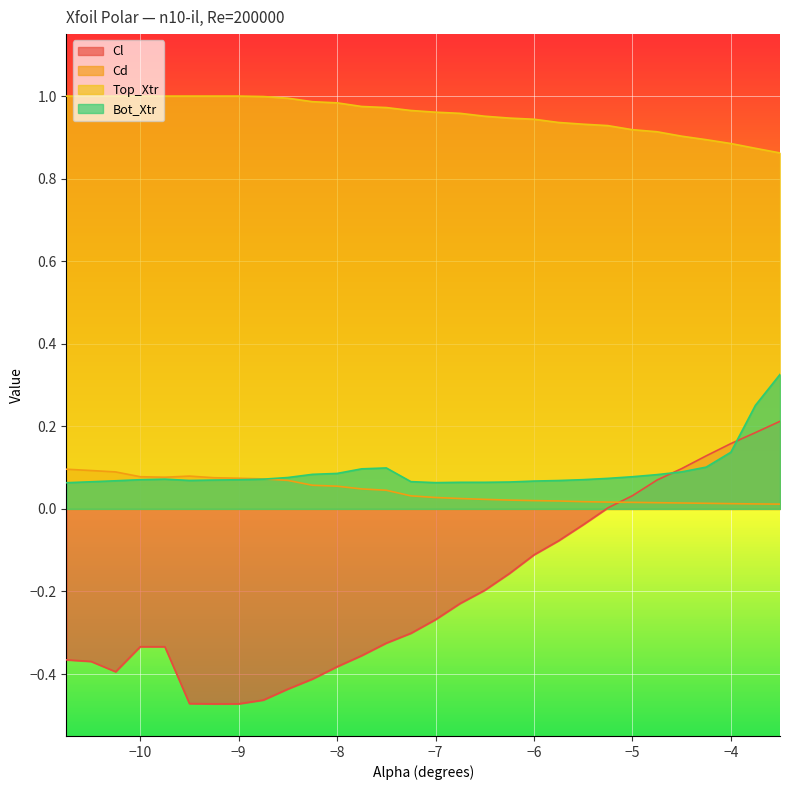

True or false: Cl has a value of -0.8 at -9.5.

False